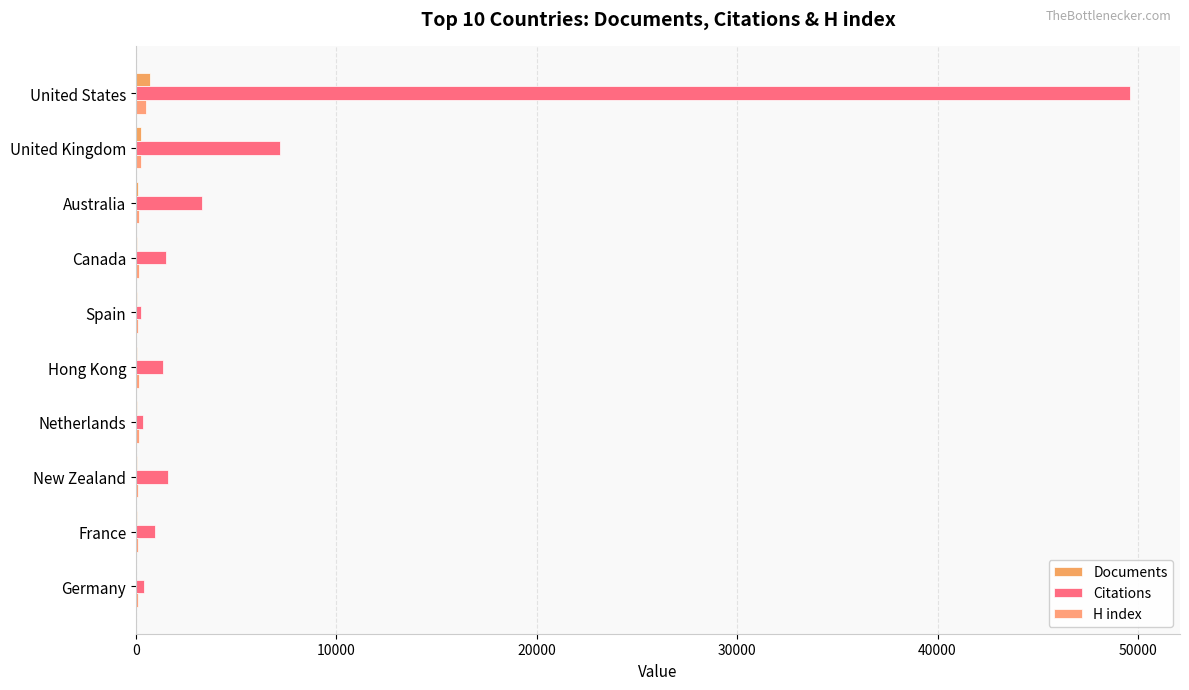

Count the number of data series in this chart.

3